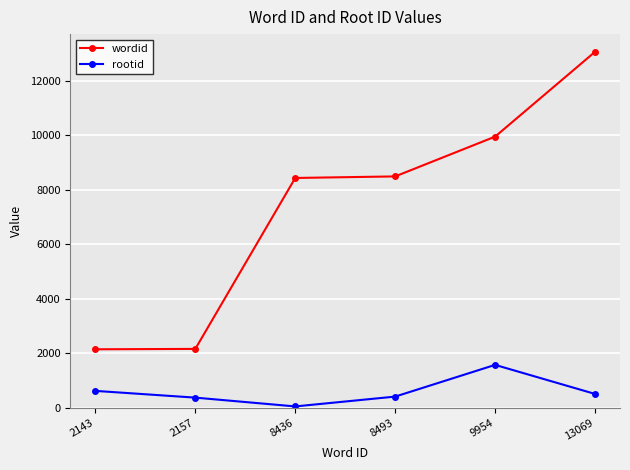

List the series in order of their peak value, highest first.

wordid, rootid